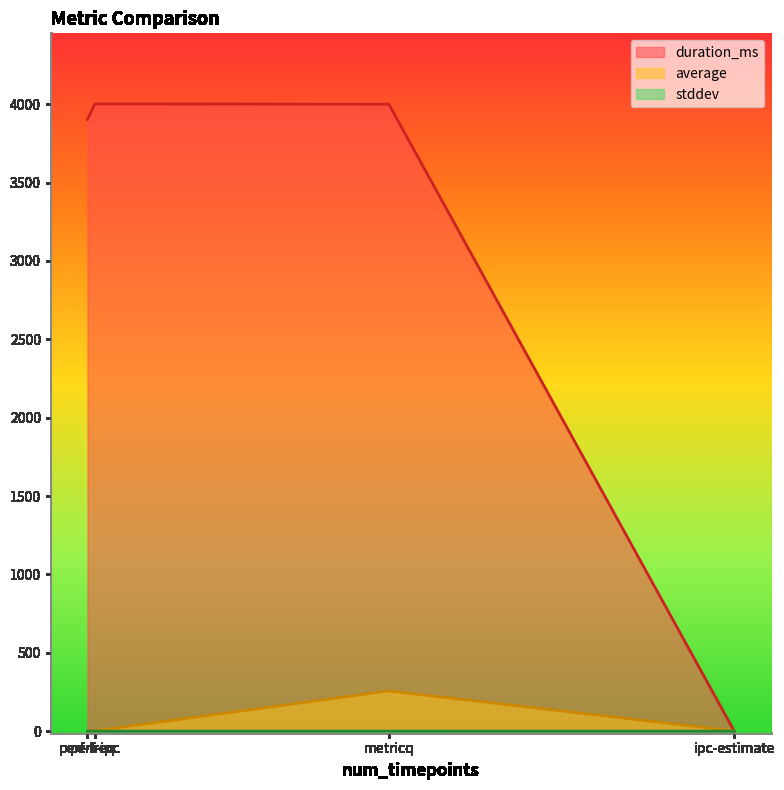

What is the difference between the maximum and minimum values in the stddev series?

0.3